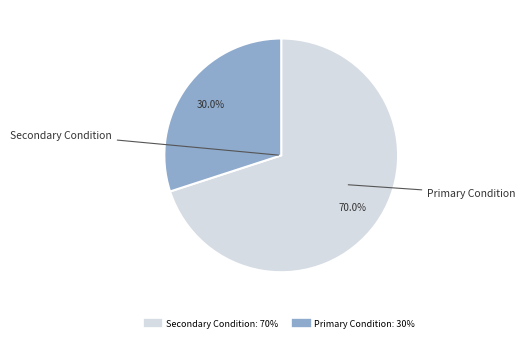

To the nearest percent, what is the average slice percentage?

50%